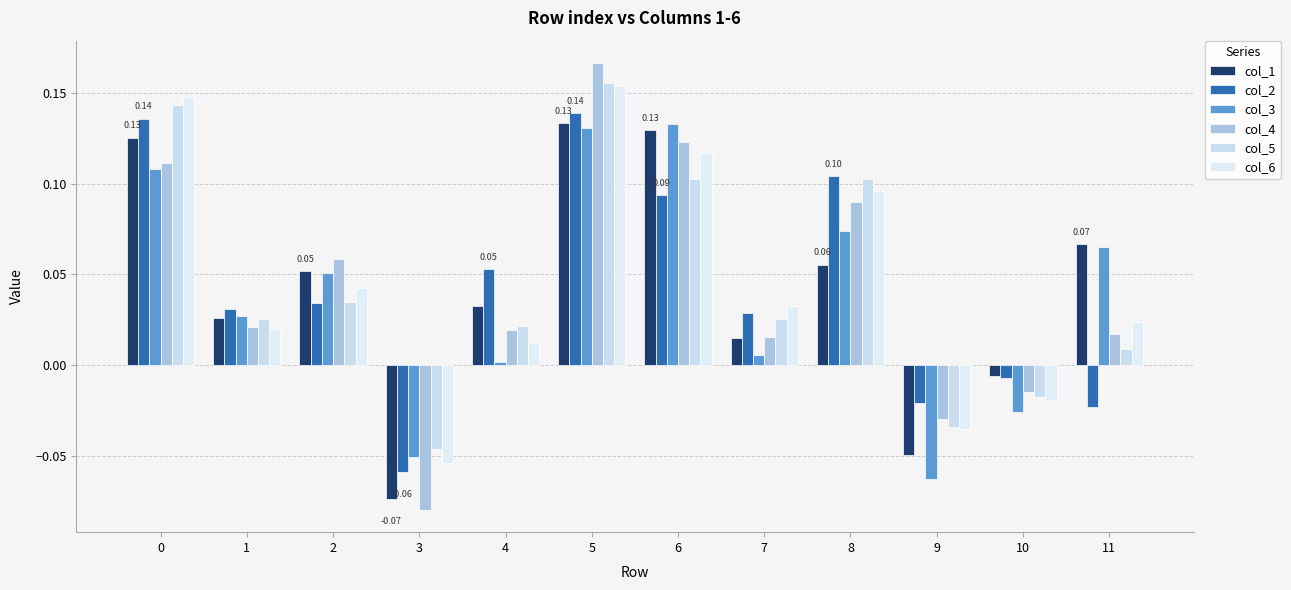

Rank the series at 10 from highest to lowest value.

col_1, col_2, col_4, col_5, col_6, col_3